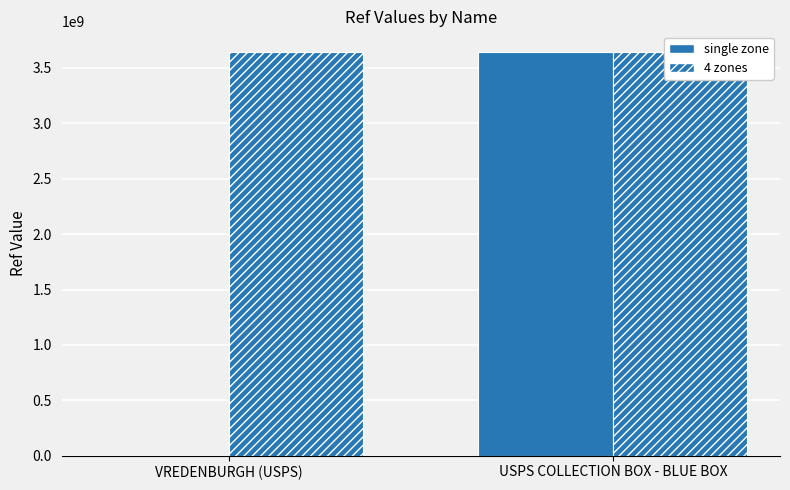

How many single zone values are between 1386088 and 3648100001?

2